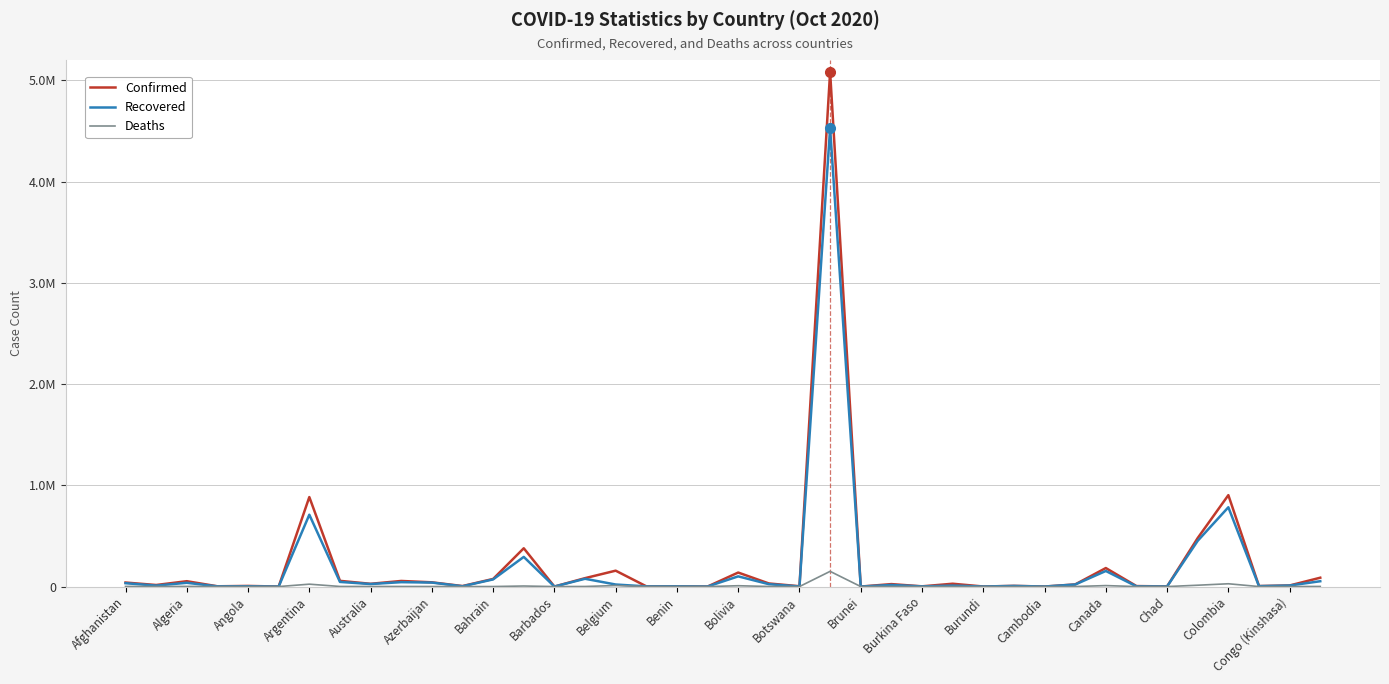

Where is the first local minimum for Deaths?

Algeria